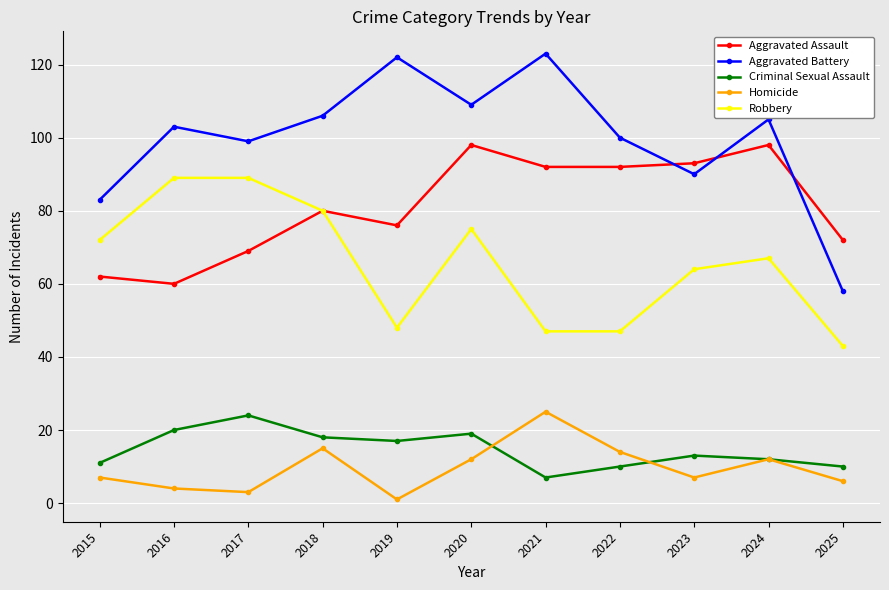

The Criminal Sexual Assault series shows 10 at 2022. True or false?

True